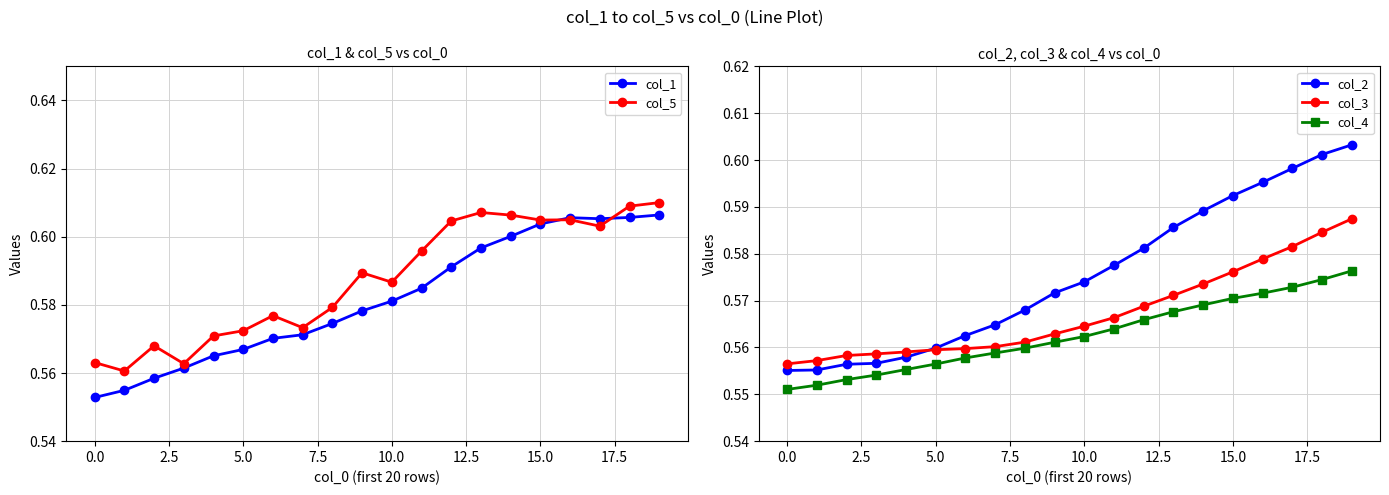

How many col_2 values are between 0 and 1?

20